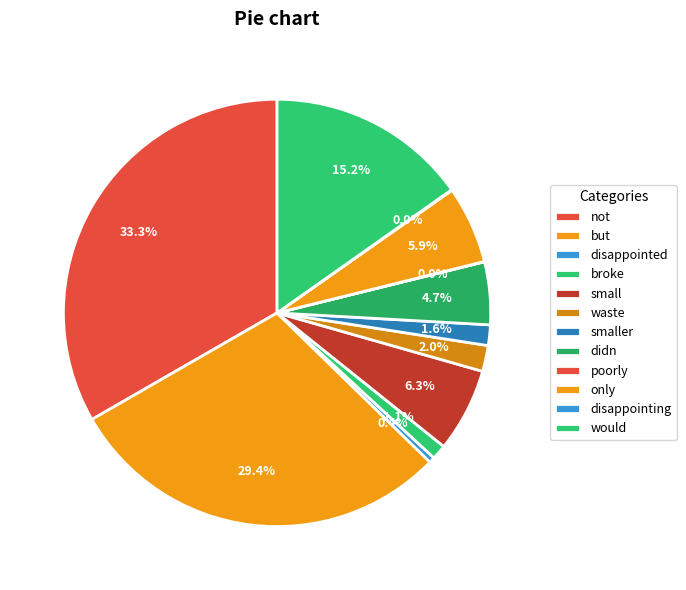

How many segments does this pie chart have?

12